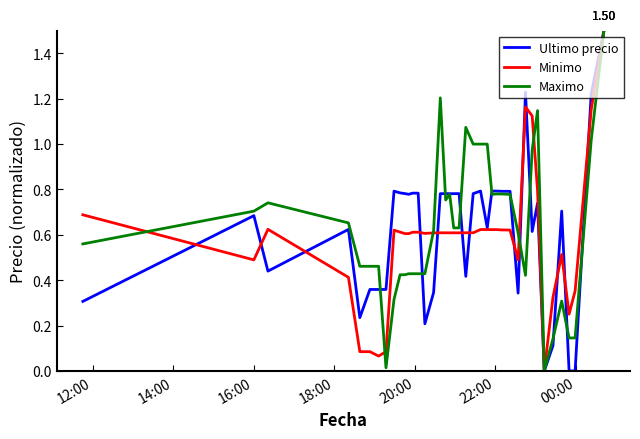

What is the highest value of the Ultimo precio series?

1.5